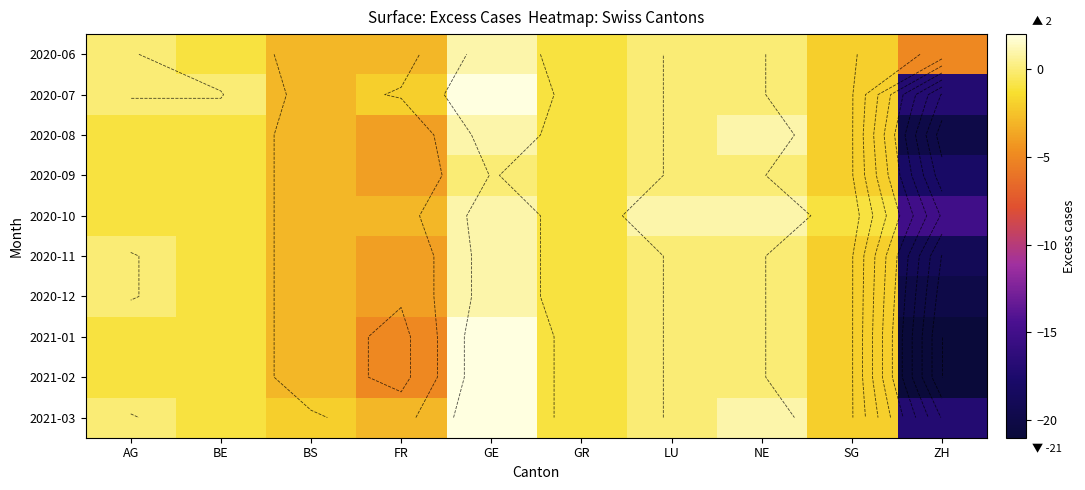

Which series has the widest spread of values?

2021-01